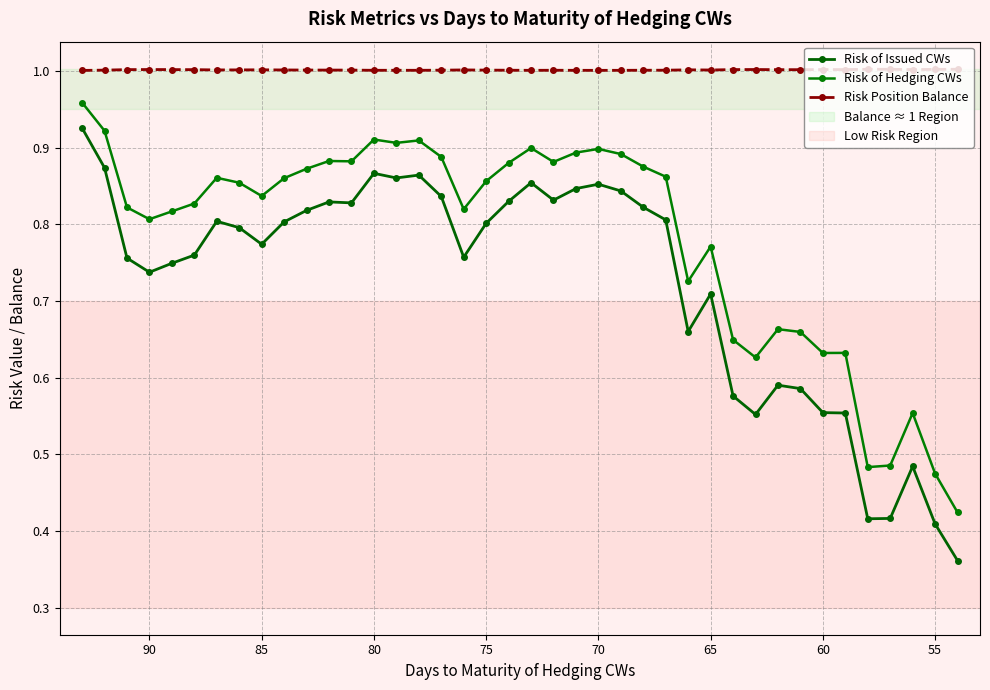

True or false: Risk of Hedging CWs and Risk of Issued CWs cross at least once.

False